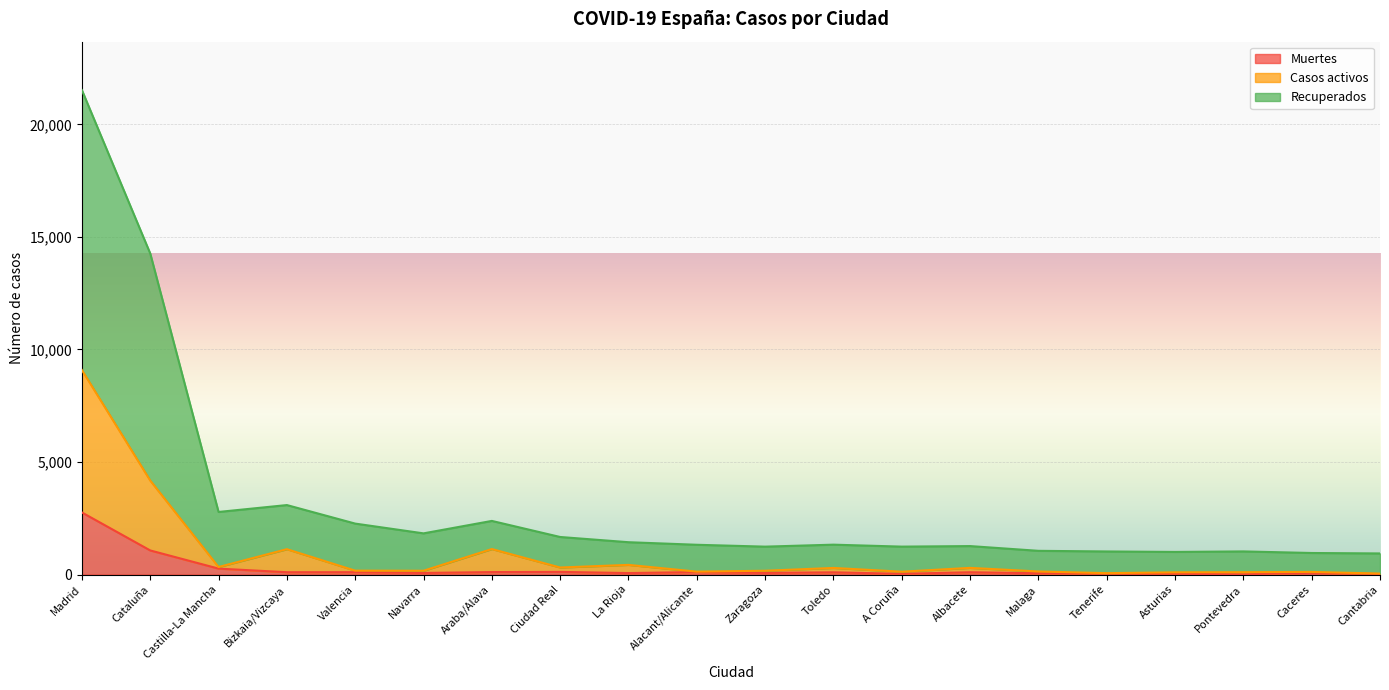

At which category is the sum across all series the highest?

Madrid